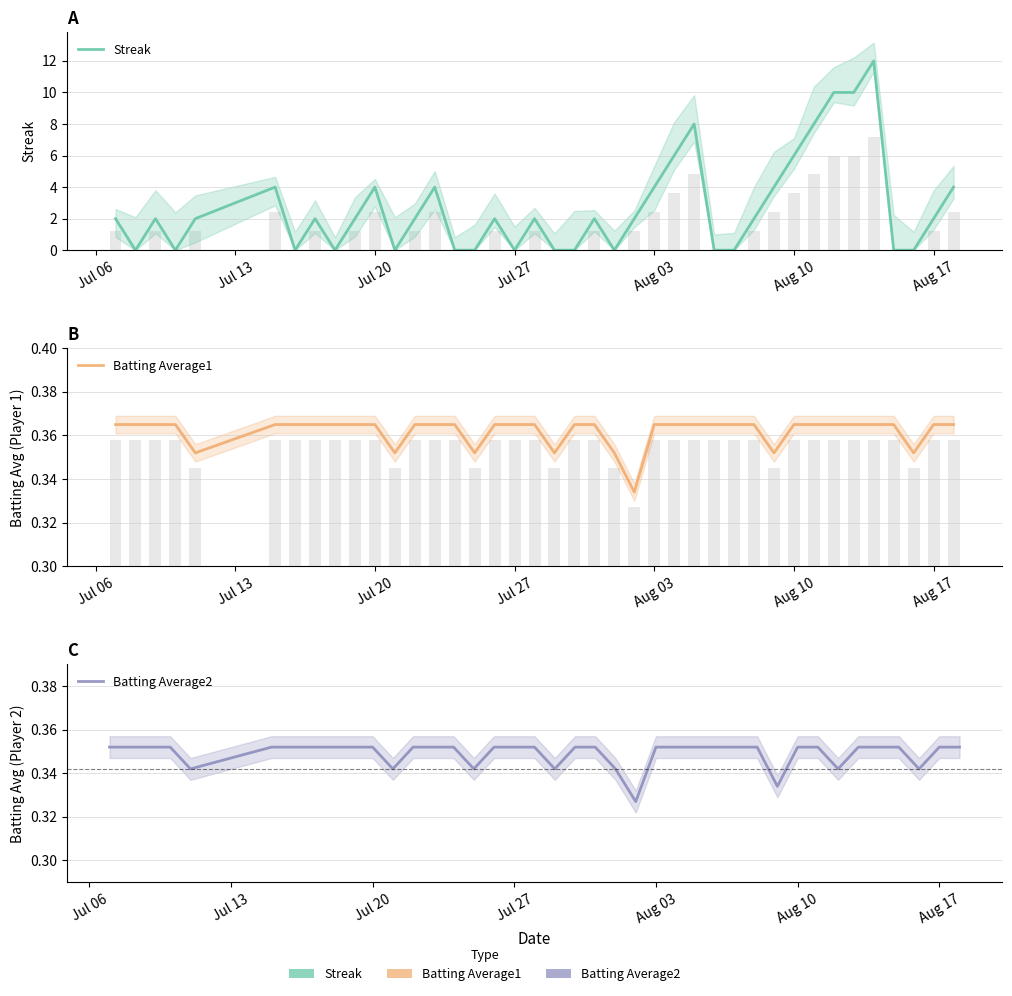

What are all the series names shown in the legend?

Streak, Batting Average1, Batting Average2